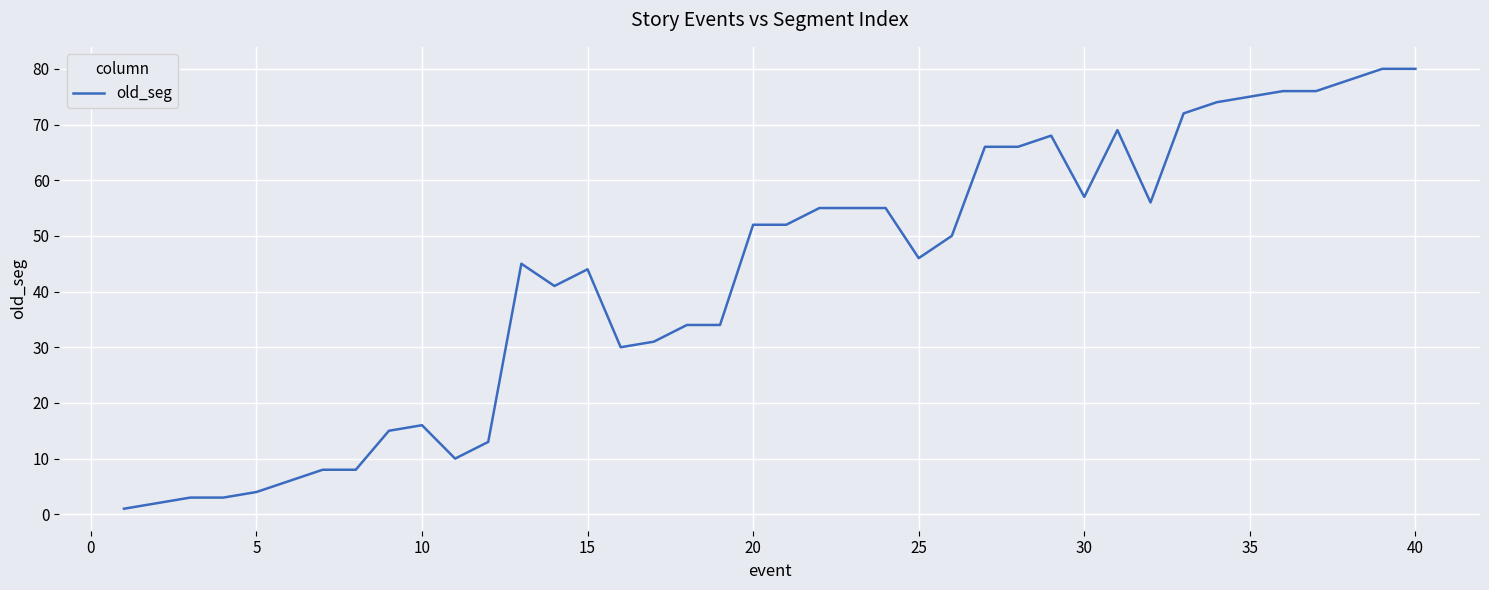

What is the difference between the maximum and minimum values?

79